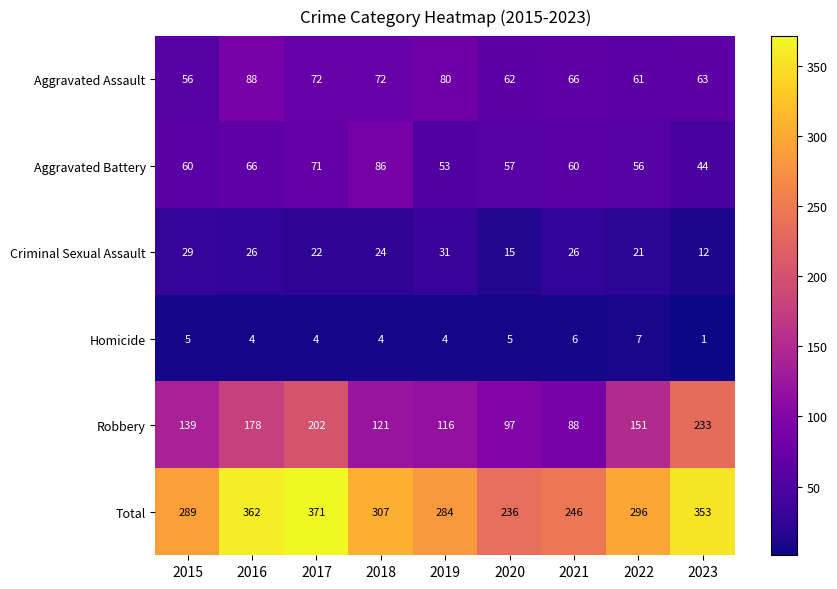

What is the difference between the maximum and minimum values in the Aggravated Battery series?

42